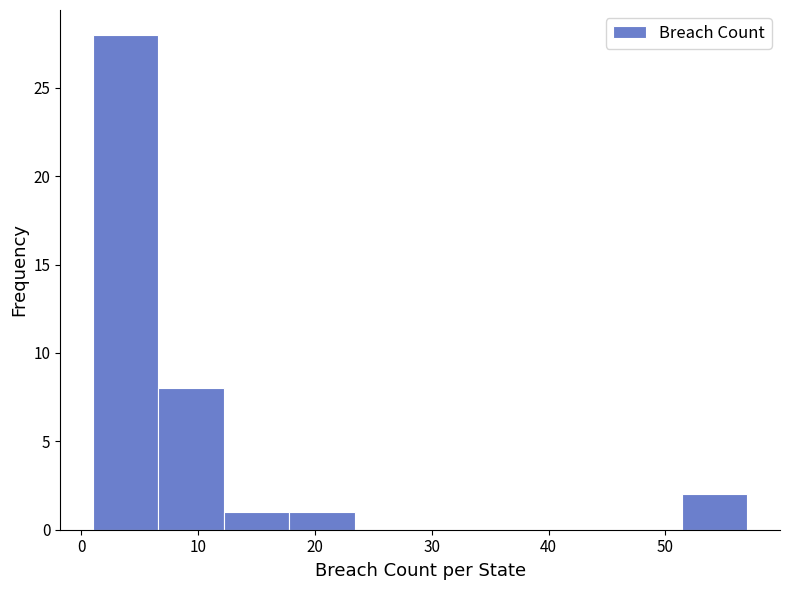

Over which range of the x-axis is the bar tallest?

1.0 to 6.6